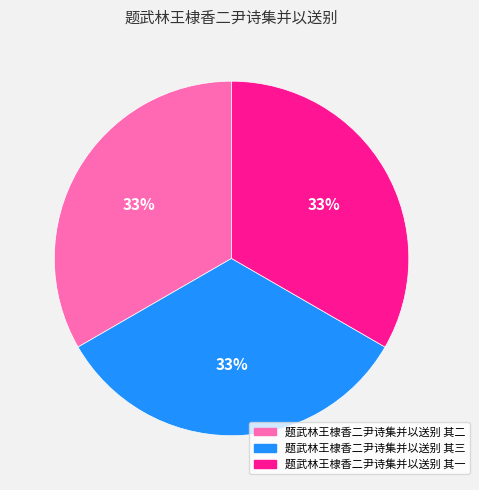

To the nearest percent, what is the combined percentage of 题武林王棣香二尹诗集并以送别 其二 and 题武林王棣香二尹诗集并以送别 其一?

67%